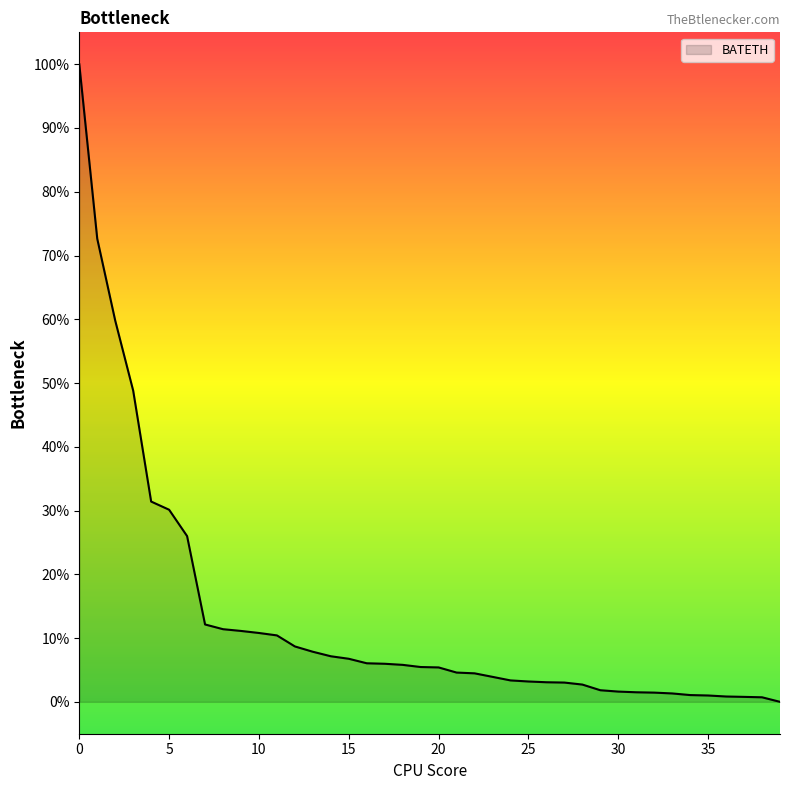

What is the difference between the maximum and minimum values?

100.0